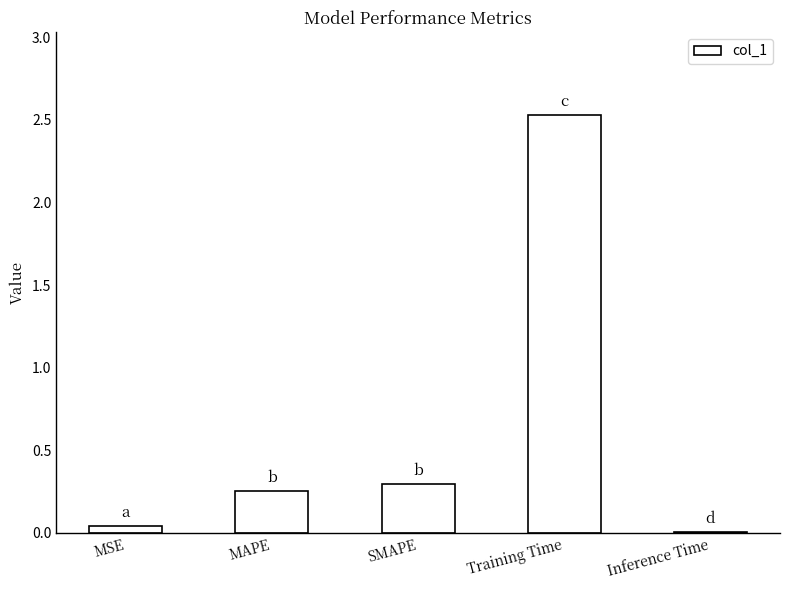

What is the maximum value shown in the chart?

2.5